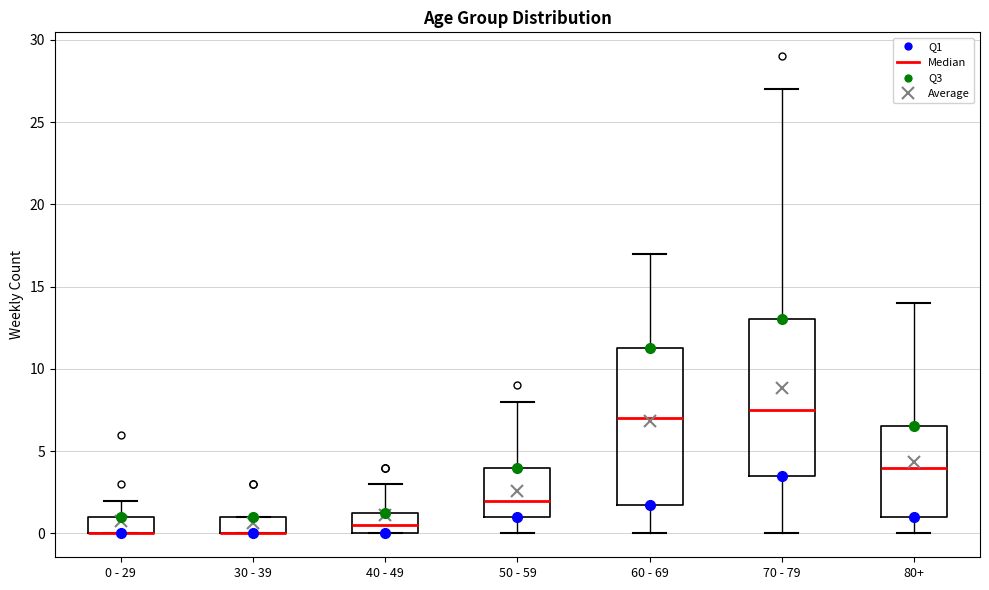

Where does the median line of the box for 50 - 59 sit on the y-axis? The values are not printed on the chart, so give them approximately, as read against the axis.

2.0